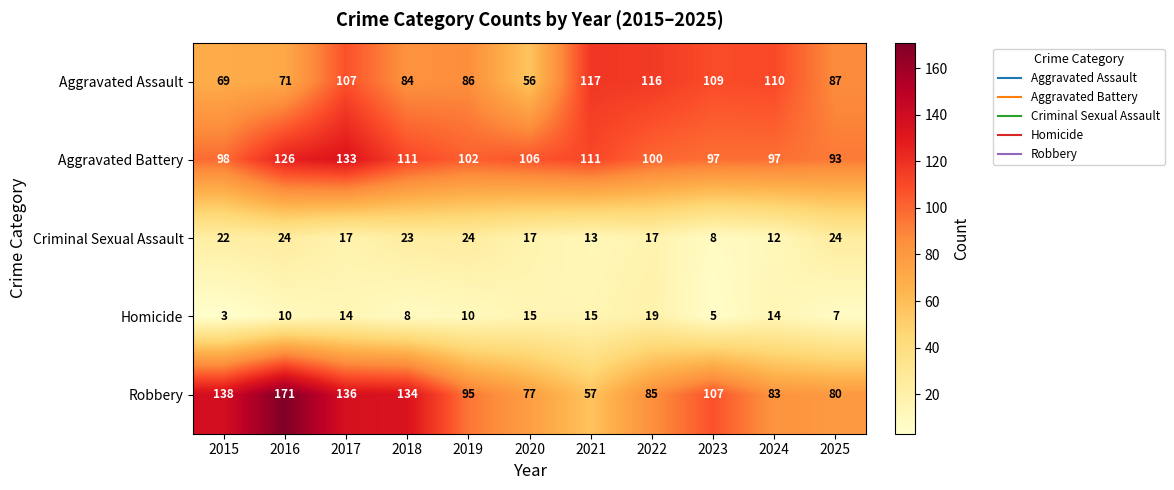

Rank the series by their maximum value, from highest to lowest.

Robbery, Aggravated Battery, Aggravated Assault, Criminal Sexual Assault, Homicide